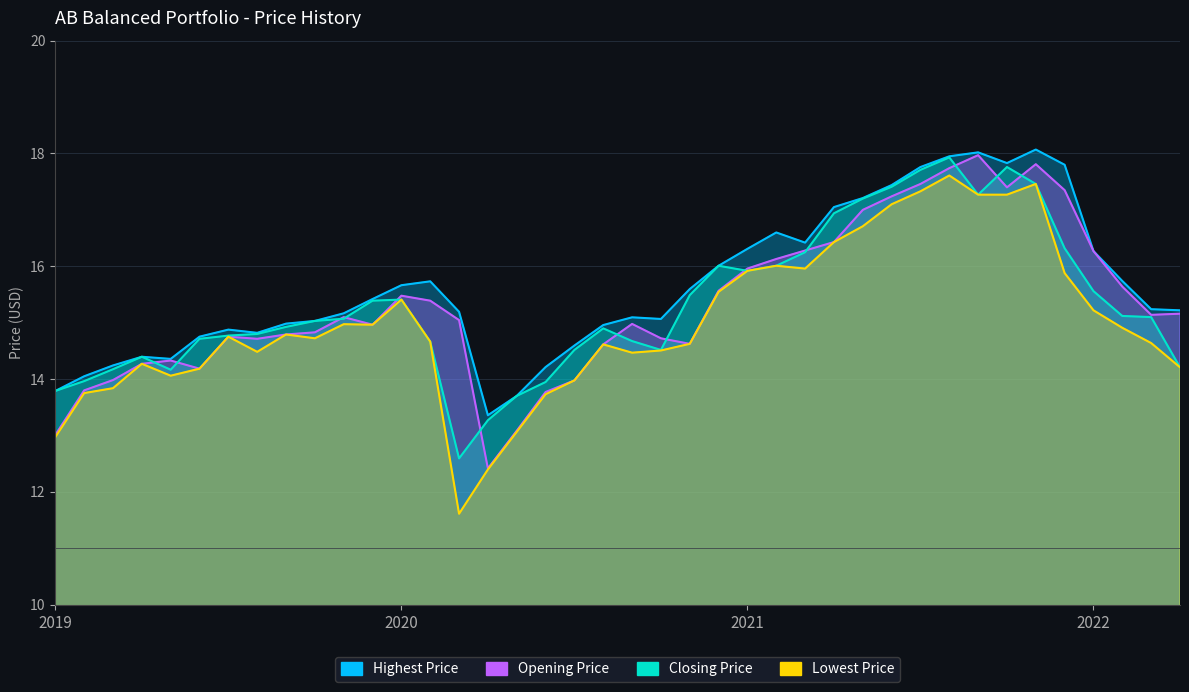

Which series has the widest spread of values?

Lowest Price